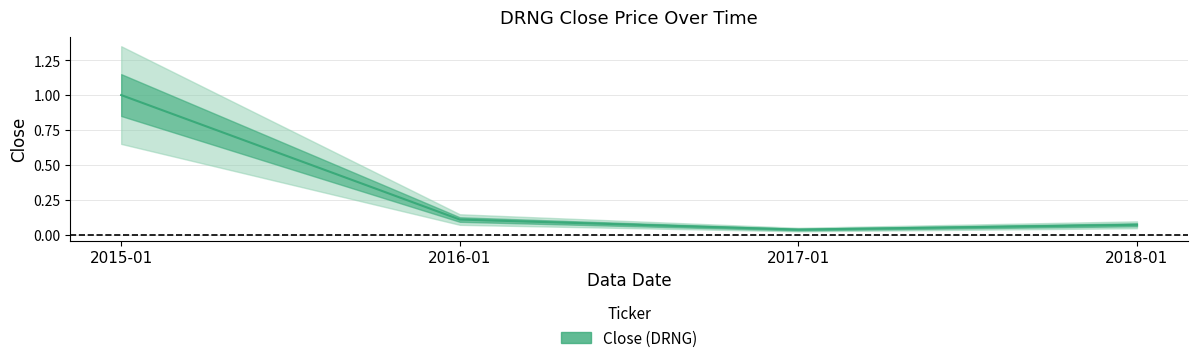

Rank the categories by value from lowest to highest.

2017-01, 2018-01, 2016-01, 2015-01